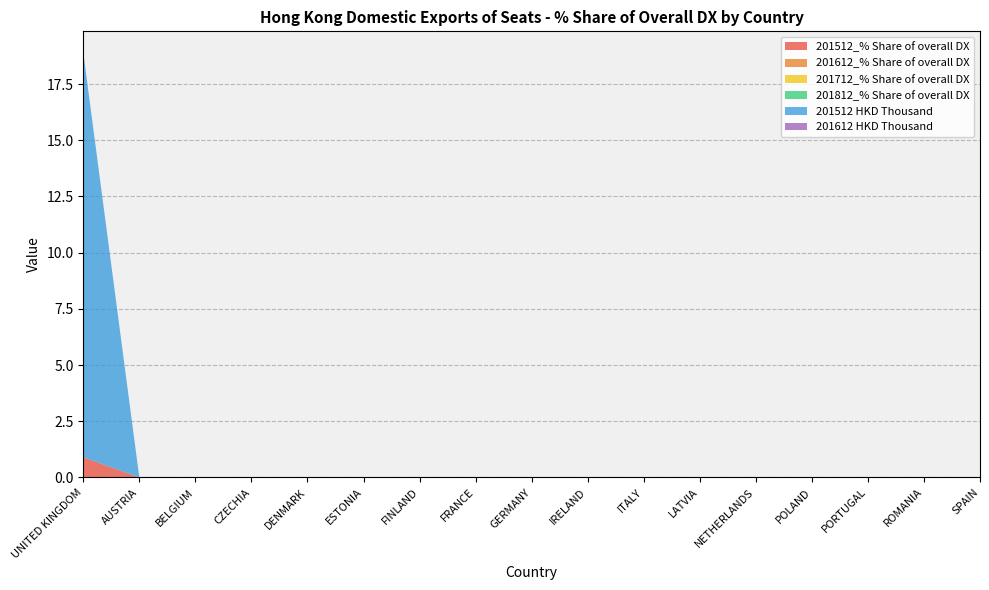

Reading left to right, what are all the values shown in this chart?

201512_% Share of overall DX: UNITED KINGDOM=0.9	AUSTRIA=0.0	BELGIUM=0.0	CZECHIA=0.0	DENMARK=0.0	ESTONIA=0.0	FINLAND=0.0	FRANCE=0.0	GERMANY=0.0	IRELAND=0.0	ITALY=0.0	LATVIA=0.0	NETHERLANDS=0.0	POLAND=0.0	PORTUGAL=0.0	ROMANIA=0.0	SPAIN=0.0
201612_% Share of overall DX: UNITED KINGDOM=0.0	AUSTRIA=0.0	BELGIUM=0.0	CZECHIA=0.0	DENMARK=0.0	ESTONIA=0.0	FINLAND=0.0	FRANCE=0.0	GERMANY=0.0	IRELAND=0.0	ITALY=0.0	LATVIA=0.0	NETHERLANDS=0.0	POLAND=0.0	PORTUGAL=0.0	ROMANIA=0.0	SPAIN=0.0
201712_% Share of overall DX: UNITED KINGDOM=0.0	AUSTRIA=0.0	BELGIUM=0.0	CZECHIA=0.0	DENMARK=0.0	ESTONIA=0.0	FINLAND=0.0	FRANCE=0.0	GERMANY=0.0	IRELAND=0.0	ITALY=0.0	LATVIA=0.0	NETHERLANDS=0.0	POLAND=0.0	PORTUGAL=0.0	ROMANIA=0.0	SPAIN=0.0
201812_% Share of overall DX: UNITED KINGDOM=0.0	AUSTRIA=0.0	BELGIUM=0.0	CZECHIA=0.0	DENMARK=0.0	ESTONIA=0.0	FINLAND=0.0	FRANCE=0.0	GERMANY=0.0	IRELAND=0.0	ITALY=0.0	LATVIA=0.0	NETHERLANDS=0.0	POLAND=0.0	PORTUGAL=0.0	ROMANIA=0.0	SPAIN=0.0
201512 HKD Thousand: UNITED KINGDOM=18.0	AUSTRIA=0.0	BELGIUM=0.0	CZECHIA=0.0	DENMARK=0.0	ESTONIA=0.0	FINLAND=0.0	FRANCE=0.0	GERMANY=0.0	IRELAND=0.0	ITALY=0.0	LATVIA=0.0	NETHERLANDS=0.0	POLAND=0.0	PORTUGAL=0.0	ROMANIA=0.0	SPAIN=0.0
201612 HKD Thousand: UNITED KINGDOM=0.0	AUSTRIA=0.0	BELGIUM=0.0	CZECHIA=0.0	DENMARK=0.0	ESTONIA=0.0	FINLAND=0.0	FRANCE=0.0	GERMANY=0.0	IRELAND=0.0	ITALY=0.0	LATVIA=0.0	NETHERLANDS=0.0	POLAND=0.0	PORTUGAL=0.0	ROMANIA=0.0	SPAIN=0.0